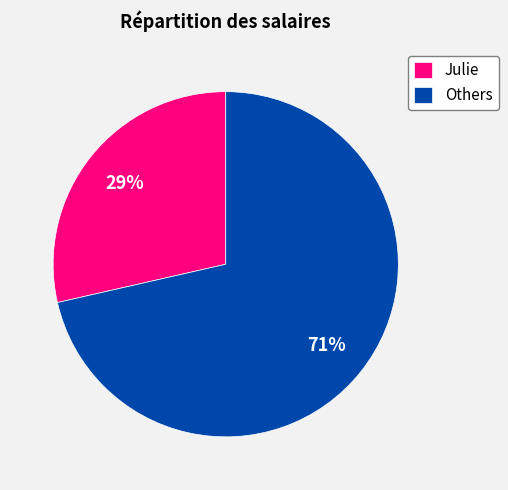

Is it true that Julie is 15% of the pie?

False